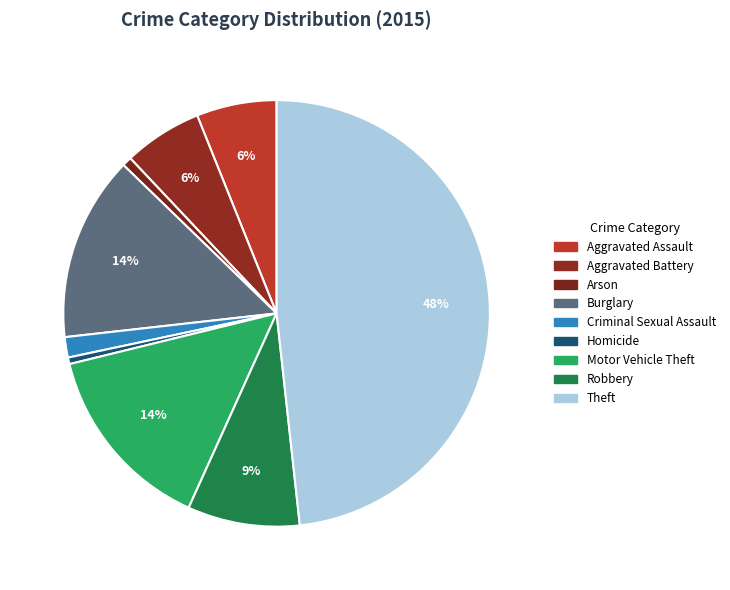

What percentage do Criminal Sexual Assault and Theft together represent?

49.8%